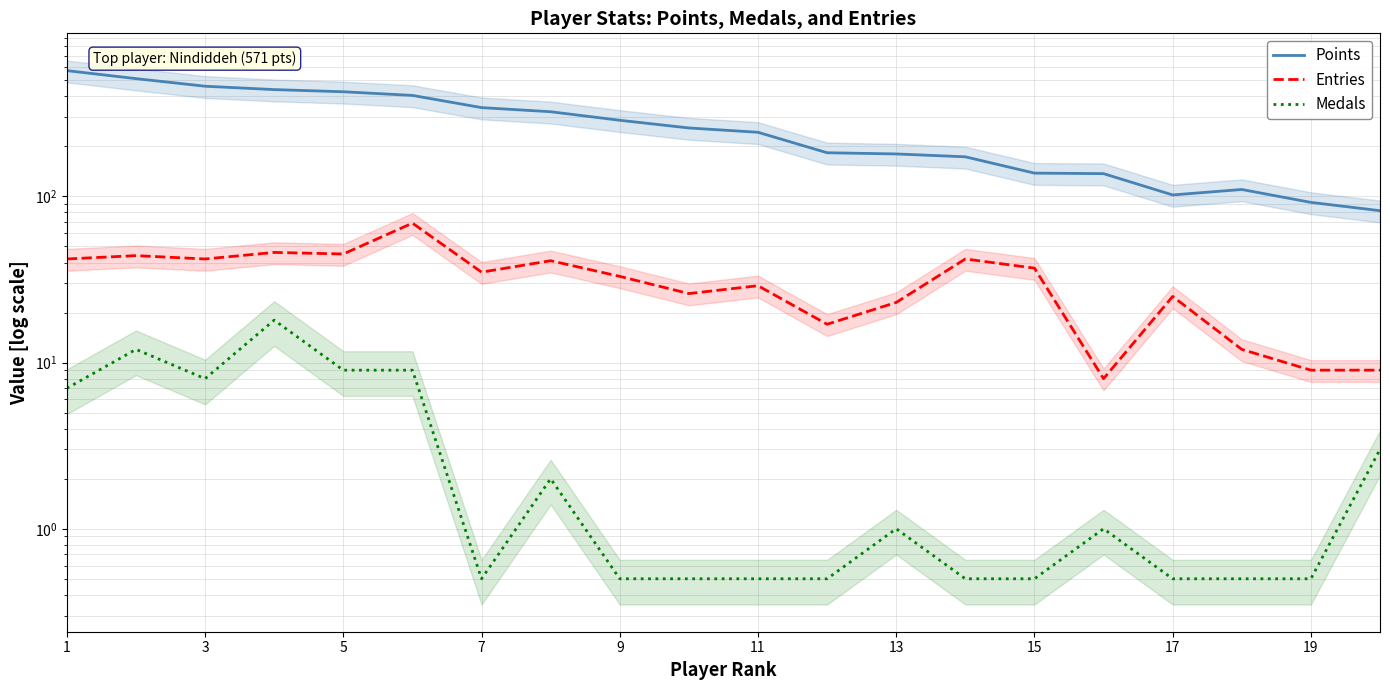

Which series has the widest spread of values?

Points